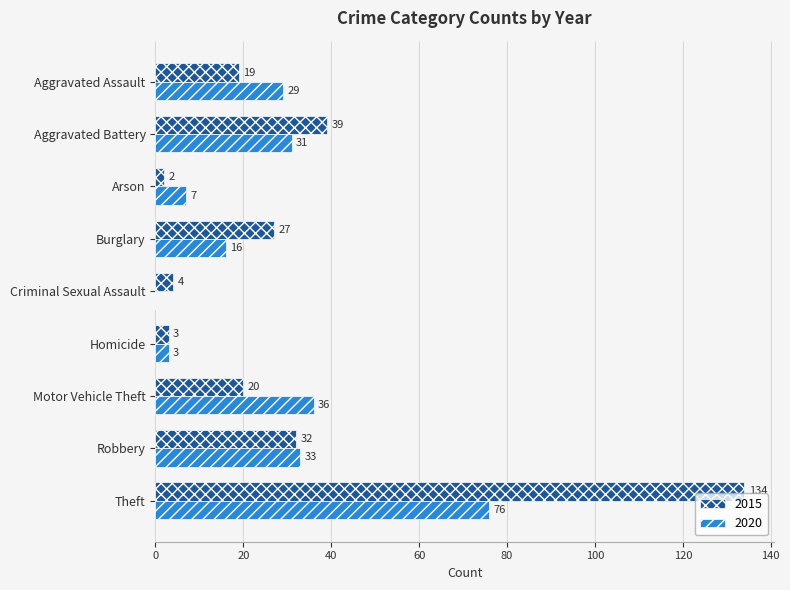

What is the sum of the 2020 values at Burglary and Motor Vehicle Theft?

52